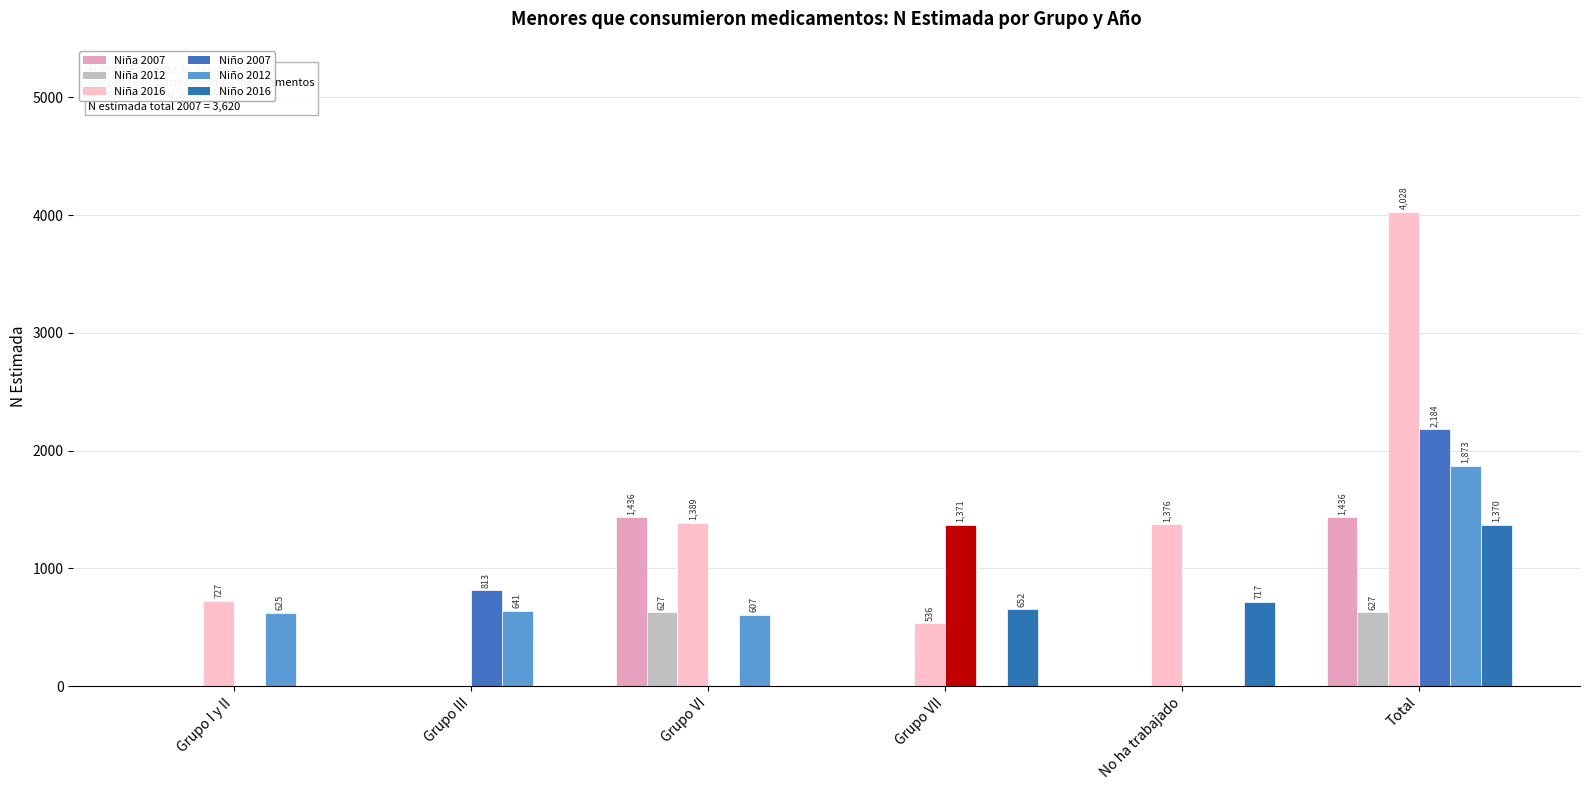

What is the difference between the highest and lowest values at Total?

3401